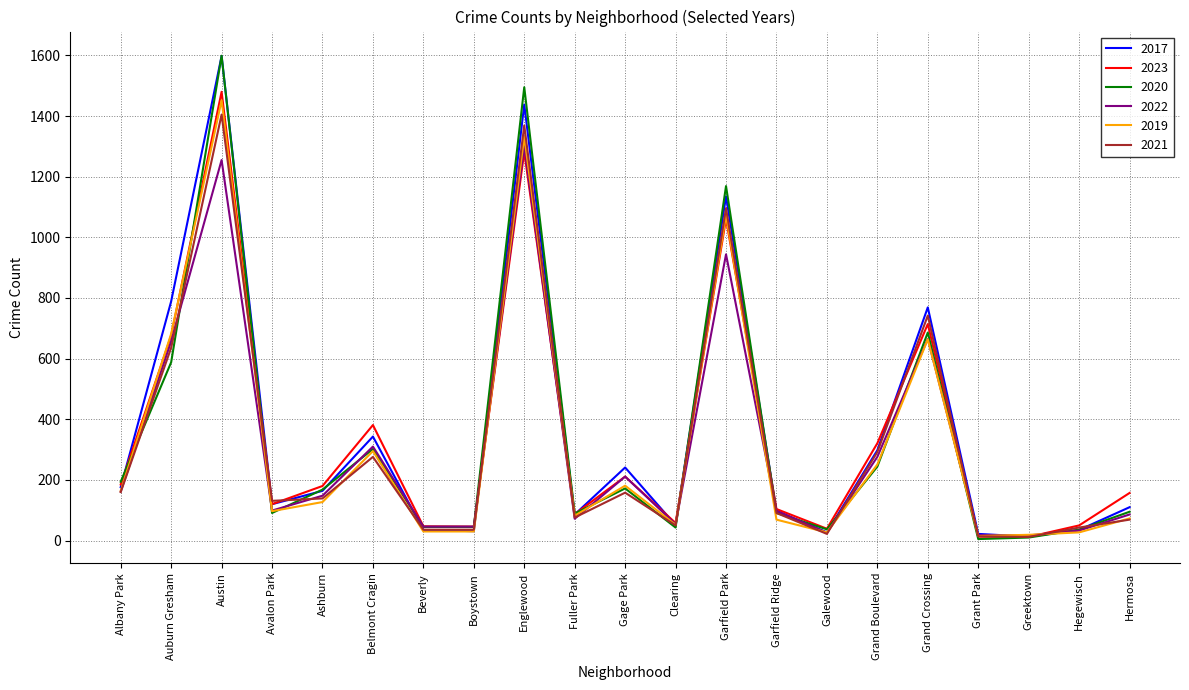

What is the sum of all 2020 values?

7204